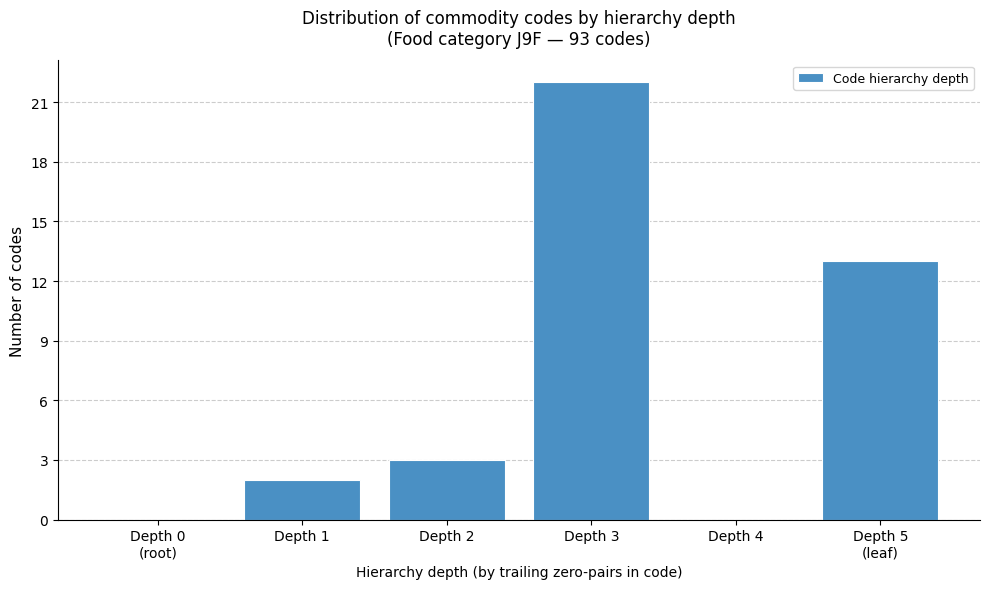

The chart shows a value of 2 at Depth 1. True or false?

True